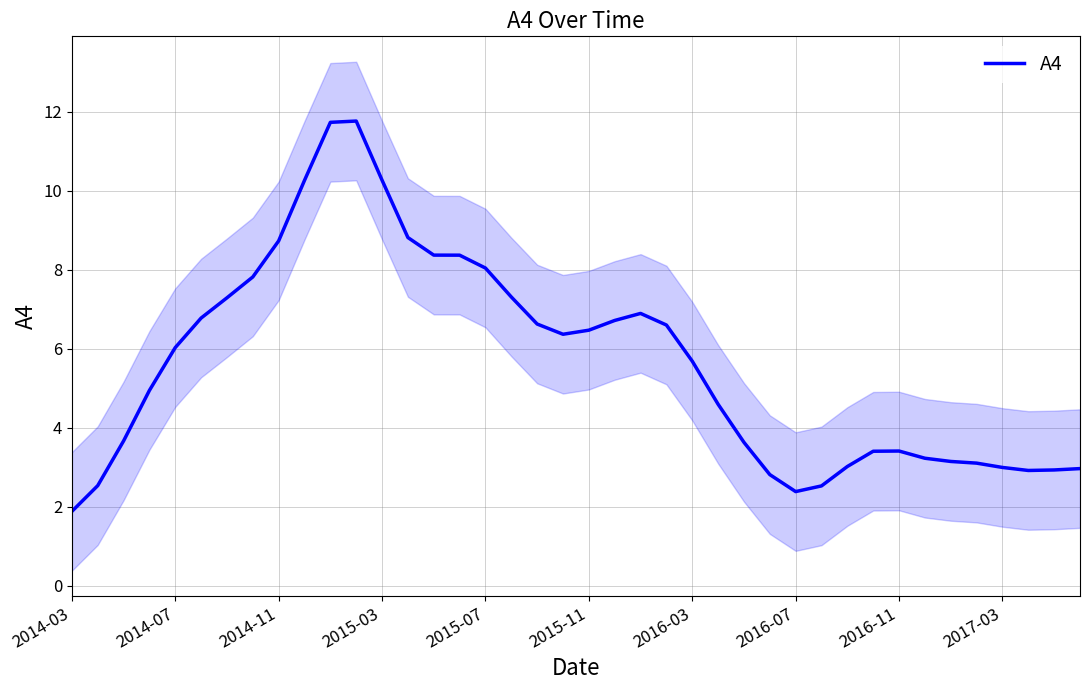

What is the difference between the maximum and second lowest values?

9.4